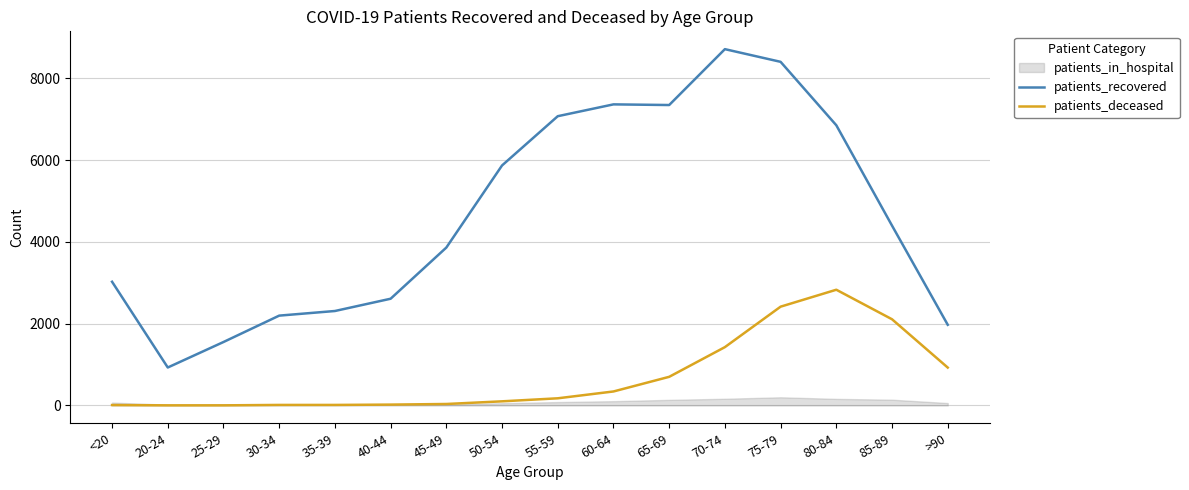

Is the value of patients_recovered at 50-54 greater than the value of patients_deceased at >90?

Yes